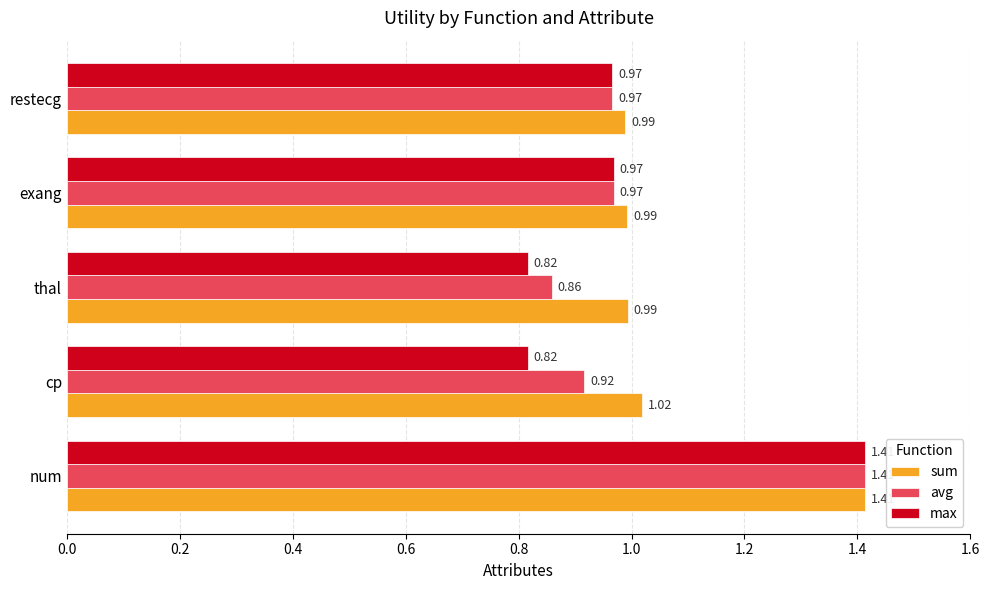

Rank the series by their average value, from lowest to highest.

max, avg, sum